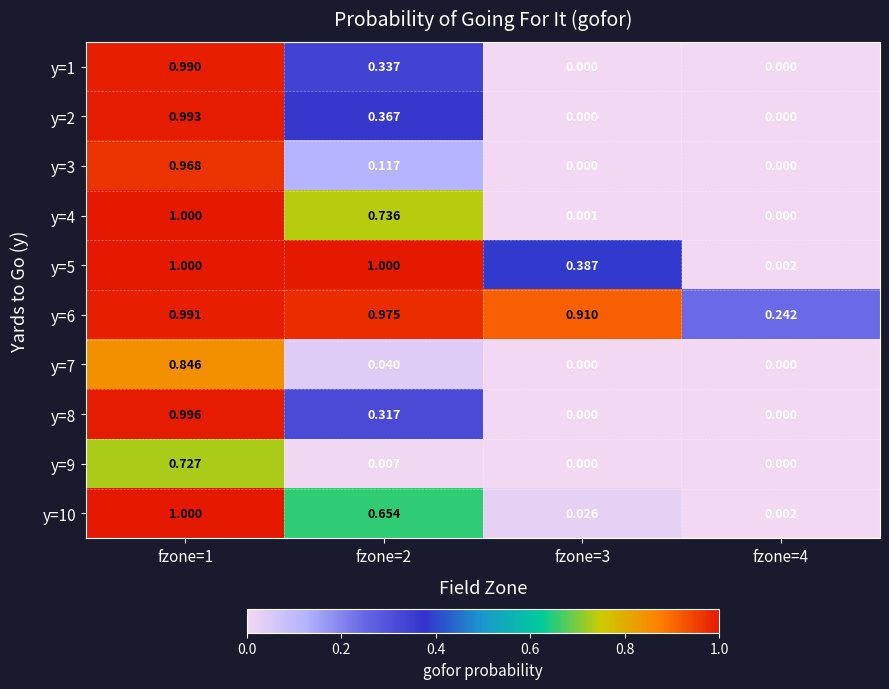

Which series has the widest spread of values?

y=4